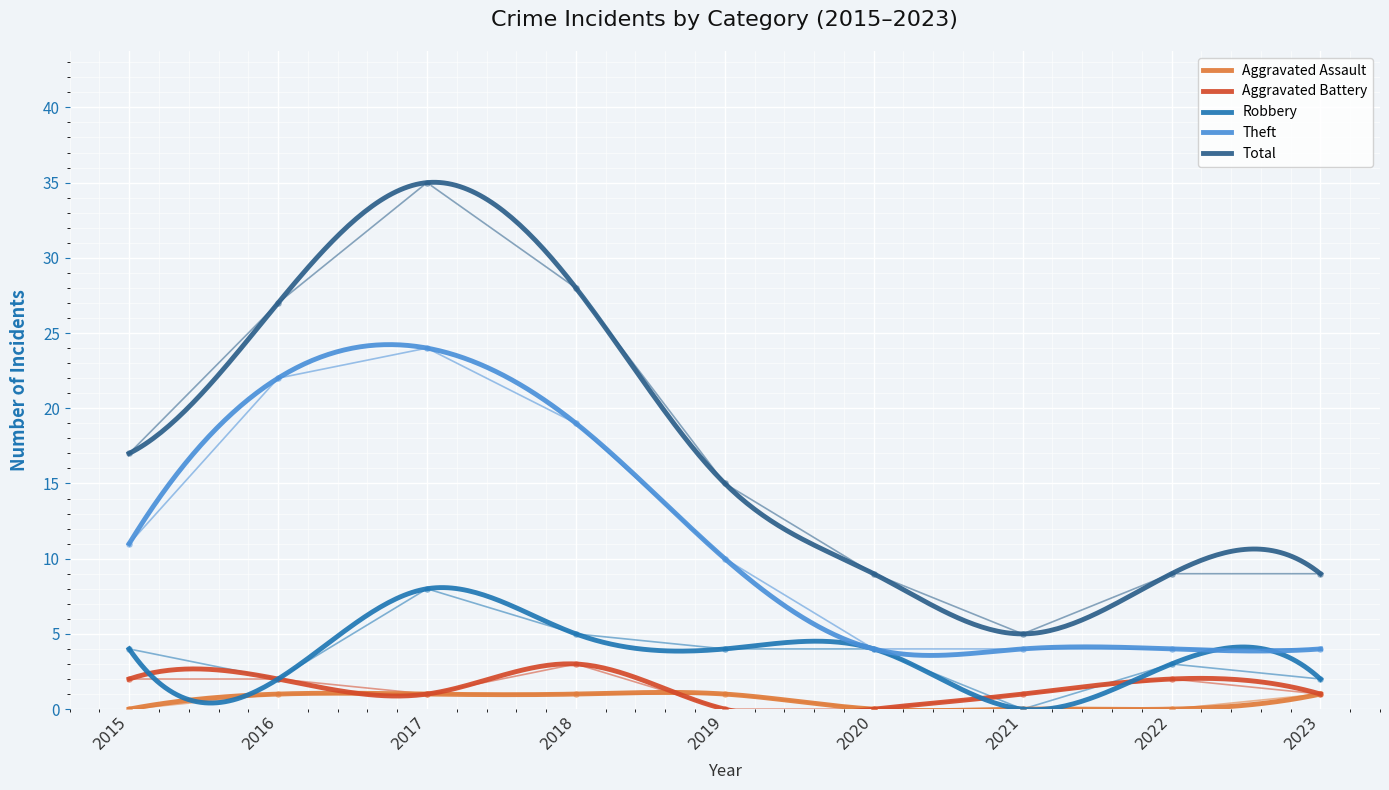

How many lines are shown in the chart?

5